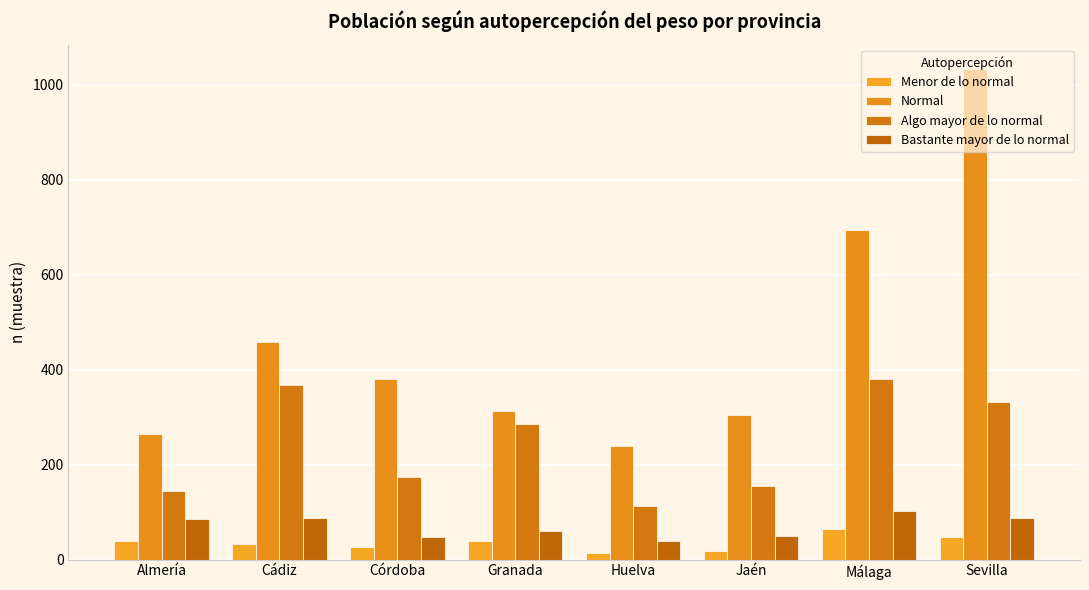

What is the average value of the Normal series?

461